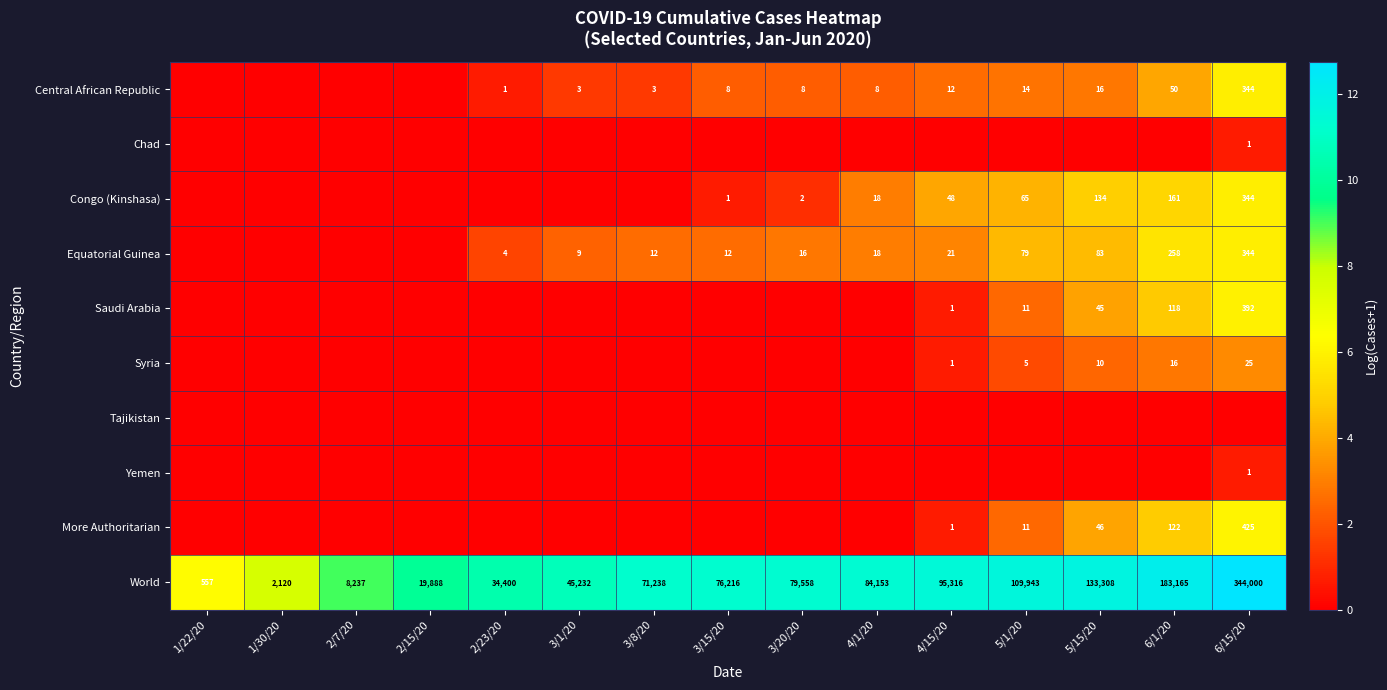

Where is World nearest to the value 172278?

6/1/20